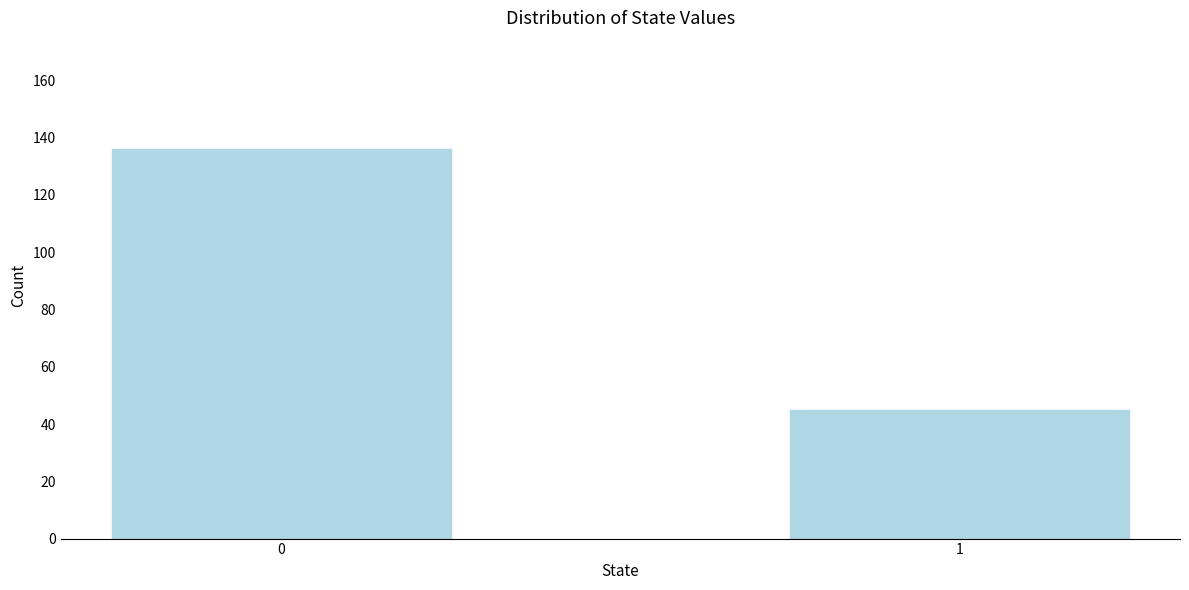

Reading right to left, what are all the values shown in this chart?

45	136